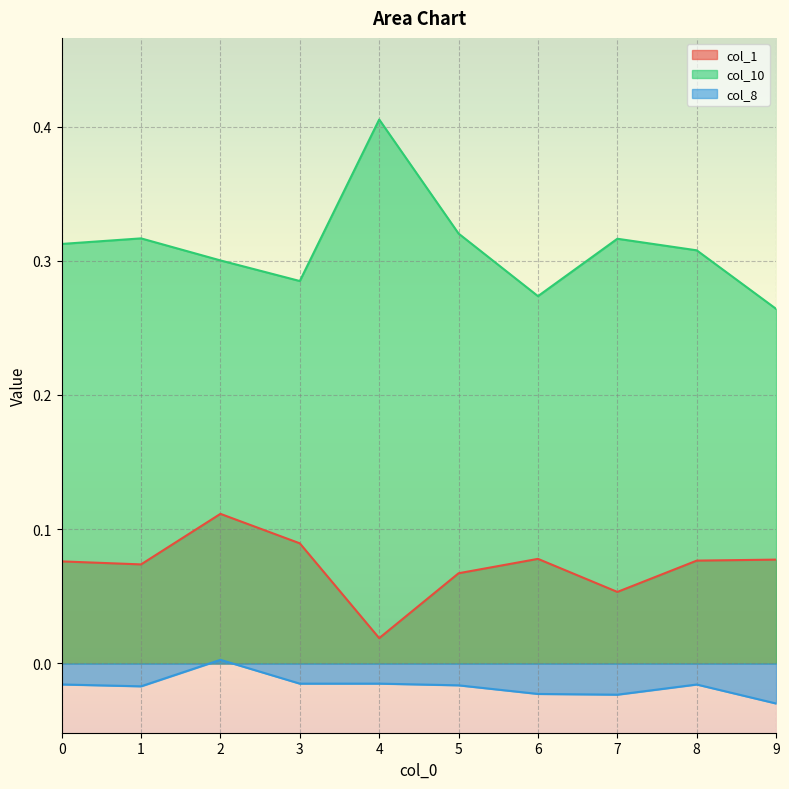

True or false: col_1 and col_10 intersect in this chart.

False